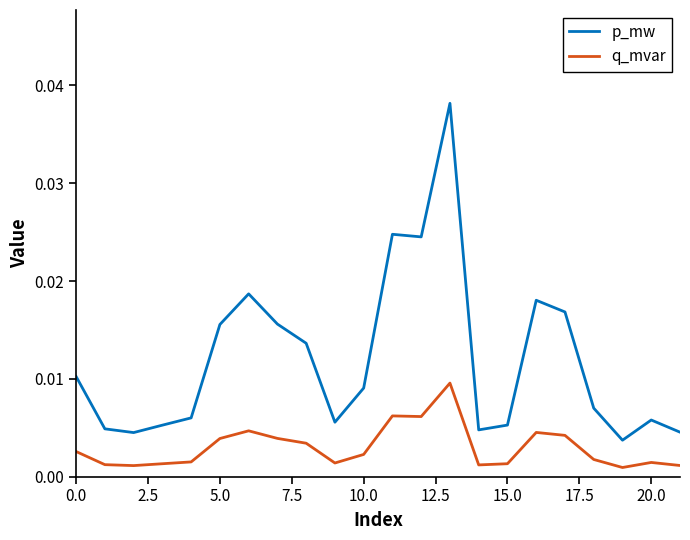

Which series has the largest total across all categories?

p_mw